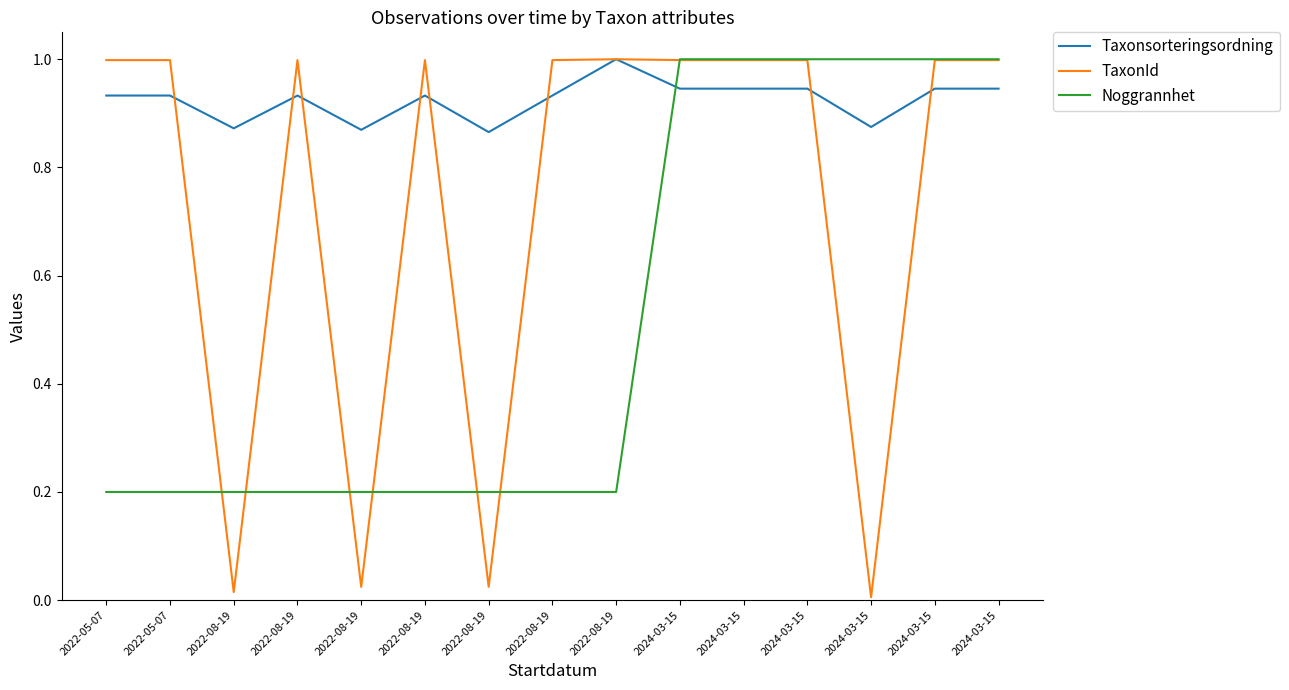

At 2024-03-15, list the series in order from smallest to largest.

Taxonsorteringsordning, TaxonId, Noggrannhet